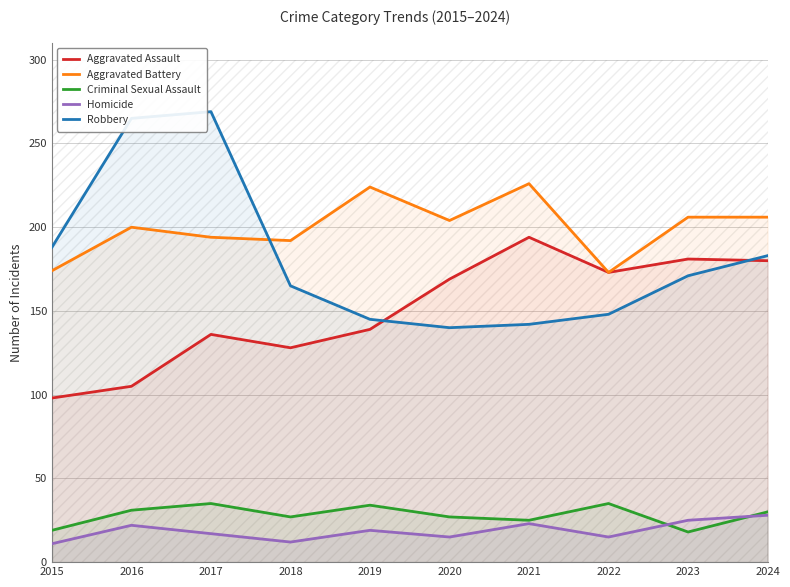

How many lines are shown in the chart?

5